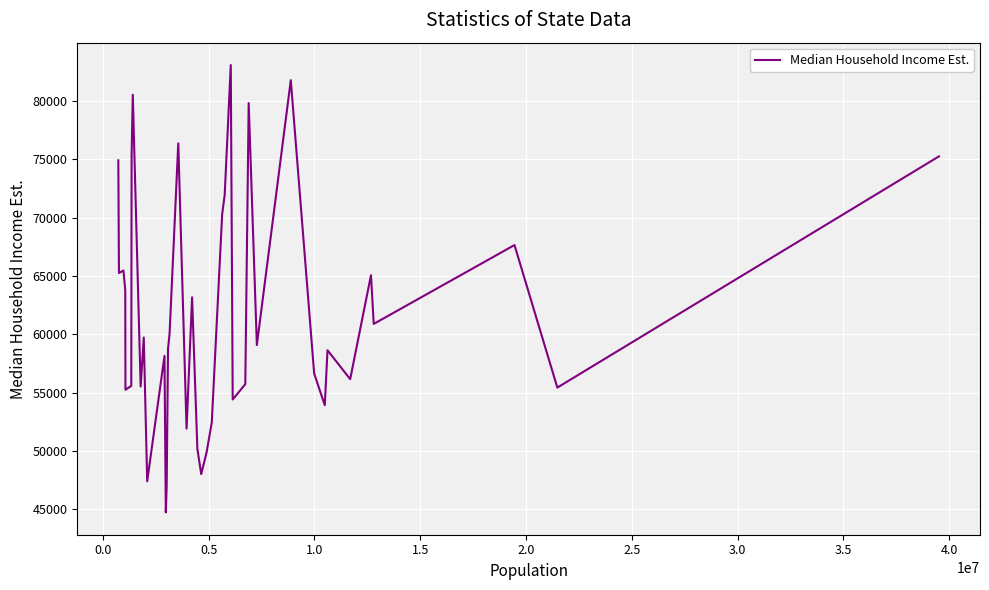

Does the chart have visible grid lines?

Yes